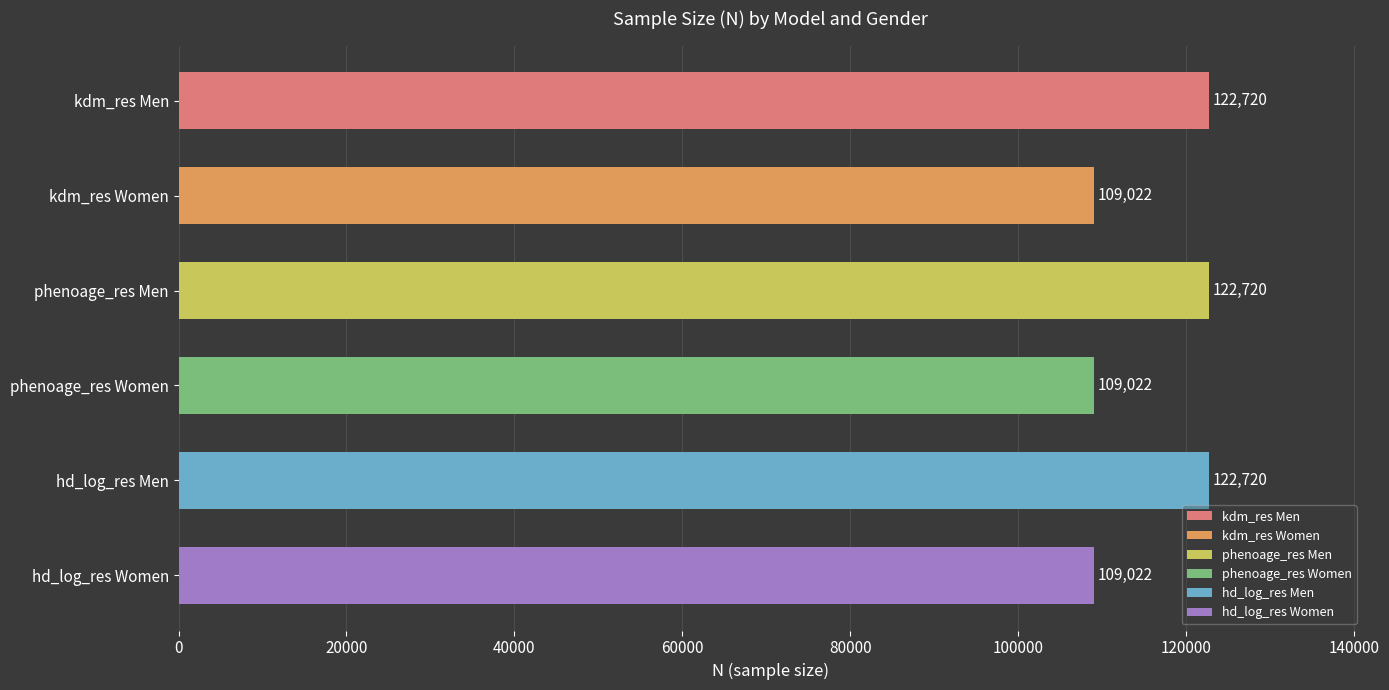

What value does the data have at phenoage_res Men, to the nearest 10?

122720